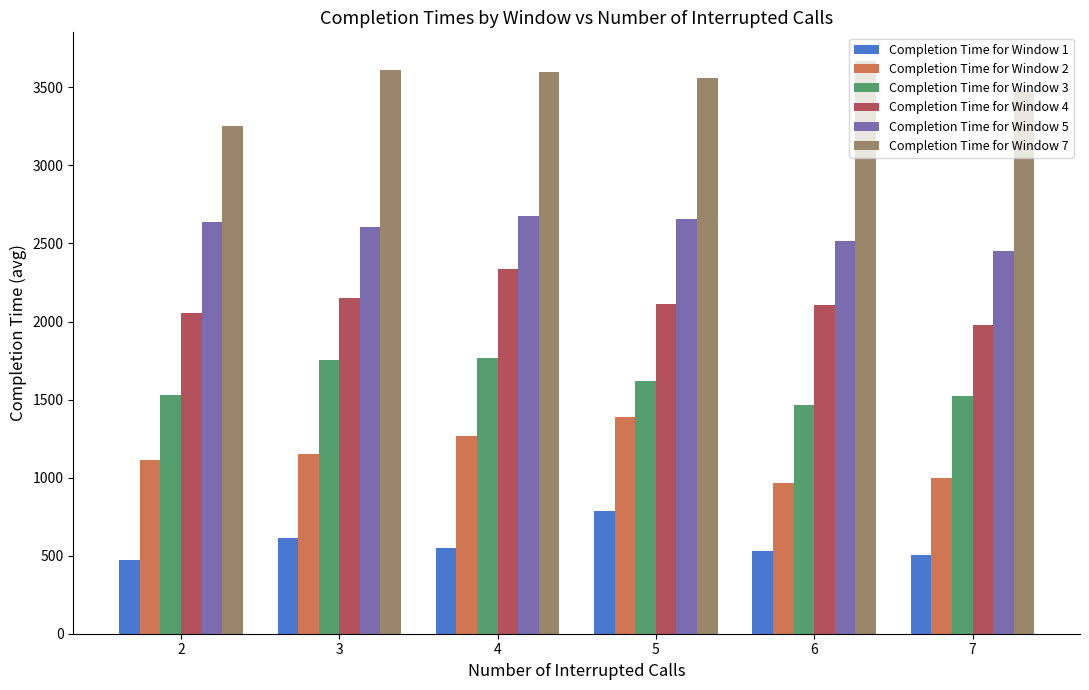

What is the difference between the maximum and minimum values in the Completion Time for Window 5 series?

227.5